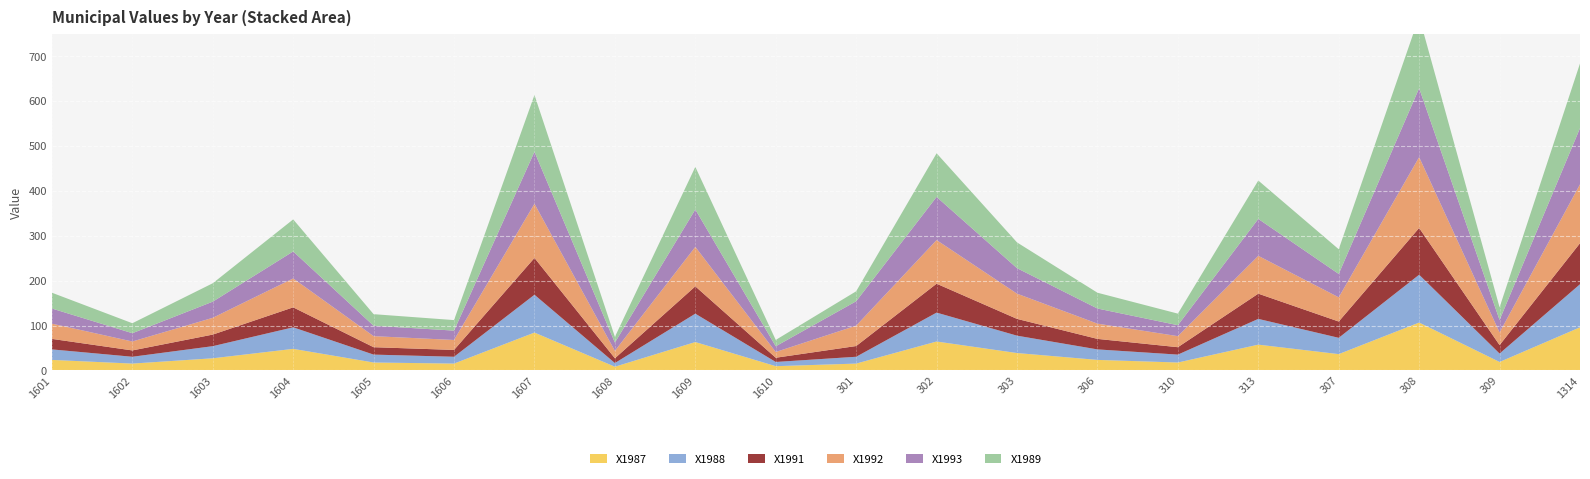

Reading right to left, extract all data points from this chart.

X1987: 96.0	18.8	106.6	36.3	57.4	17.6	23.4	38.7	64.4	15.2	9.4	63.2	8.2	84.3	15.2	17.6	48.0	27.0	15.2	23.4
X1988: 96.0	18.8	106.6	36.3	57.4	17.6	23.4	38.7	64.4	15.2	9.4	63.2	8.2	84.3	15.2	17.6	48.0	27.0	15.2	23.4
X1991: 91.4	18.8	104.2	36.3	56.2	16.5	23.4	37.4	64.4	23.9	9.4	60.9	10.6	82.0	15.2	16.5	44.5	25.8	14.1	23.4
X1992: 131.2	28.1	157.8	53.9	84.3	24.6	34.0	56.2	97.2	45.4	12.8	87.9	16.5	120.7	22.2	24.6	64.4	37.4	19.9	34.0
X1993: 125.2	27.9	153.7	52.2	82.3	24.4	33.7	56.8	96.2	54.4	12.8	83.4	18.5	115.9	20.9	23.2	60.2	36.0	18.5	33.7
X1989: 144.1	28.1	159.2	55.0	85.5	25.8	35.2	57.4	97.2	22.2	14.1	94.9	12.8	126.5	23.4	25.8	71.4	41.0	22.2	35.2